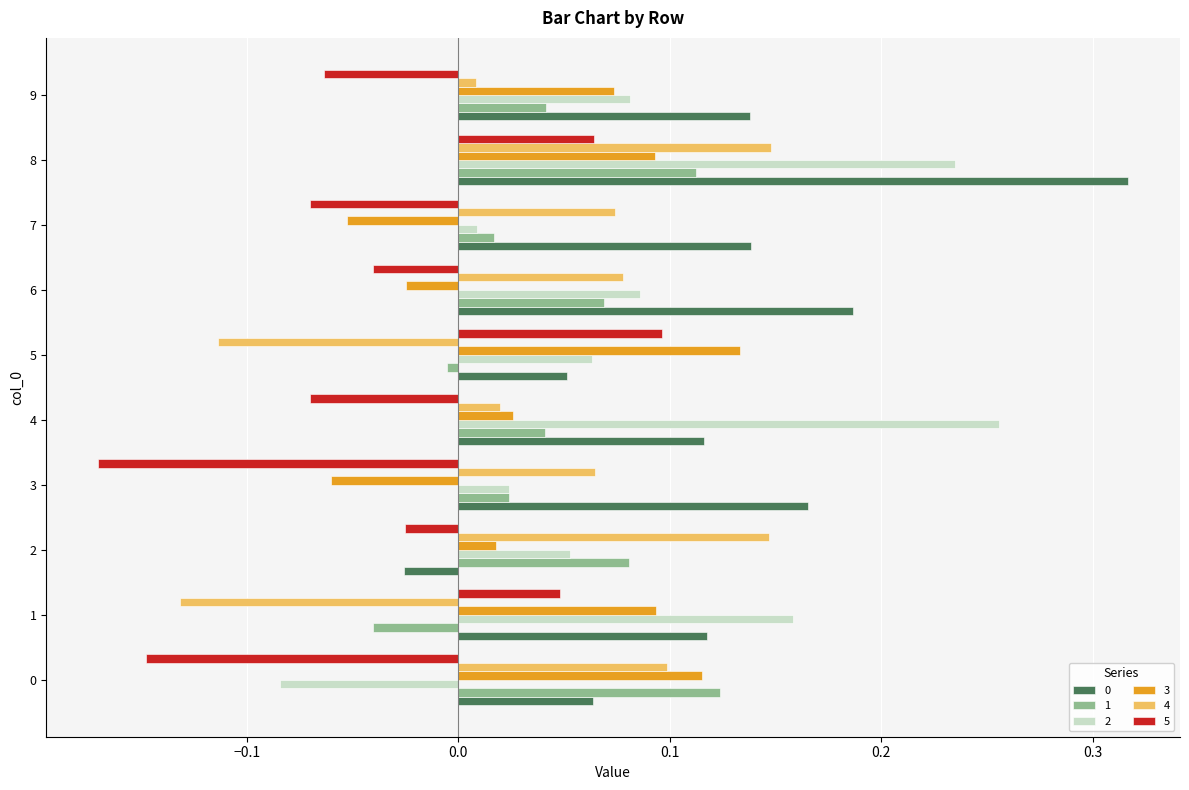

Which series changed the most between 1 and 8?

4